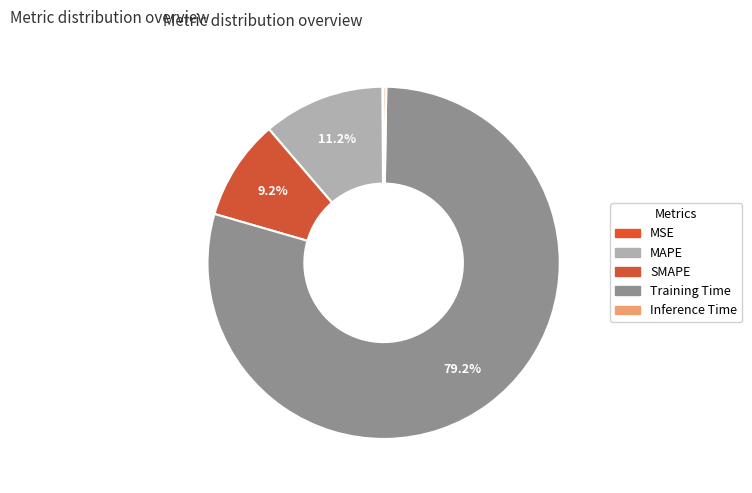

Approximately how many times larger is the value at SMAPE compared to Training Time?

0.1